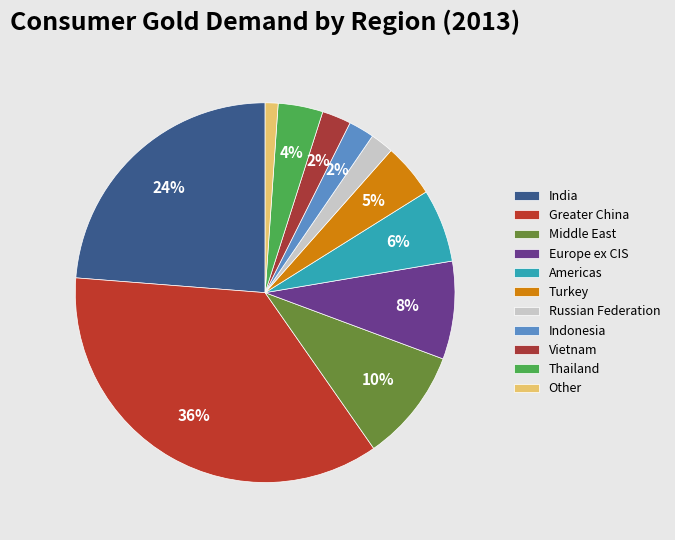

How many segments does this pie chart have?

11